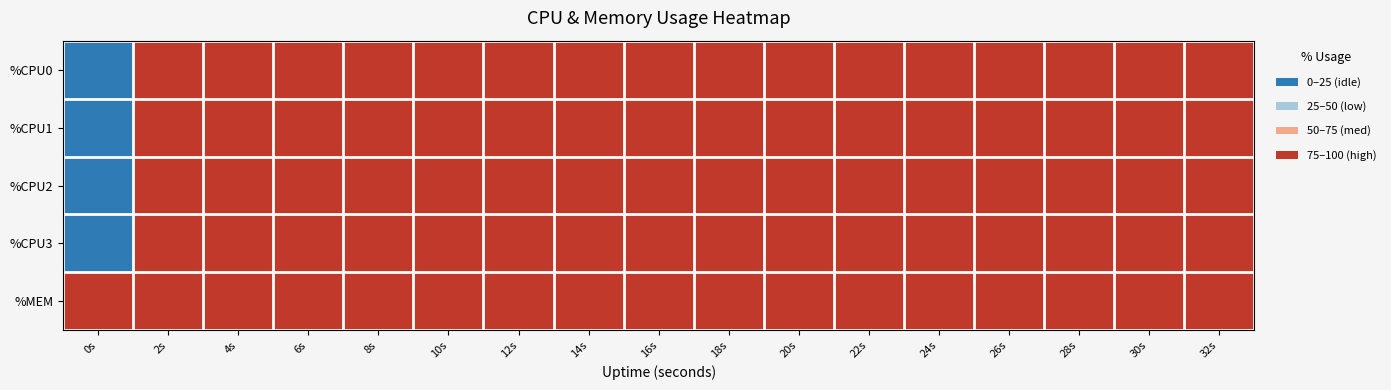

Which has a higher value, 18s or 4s?

18s